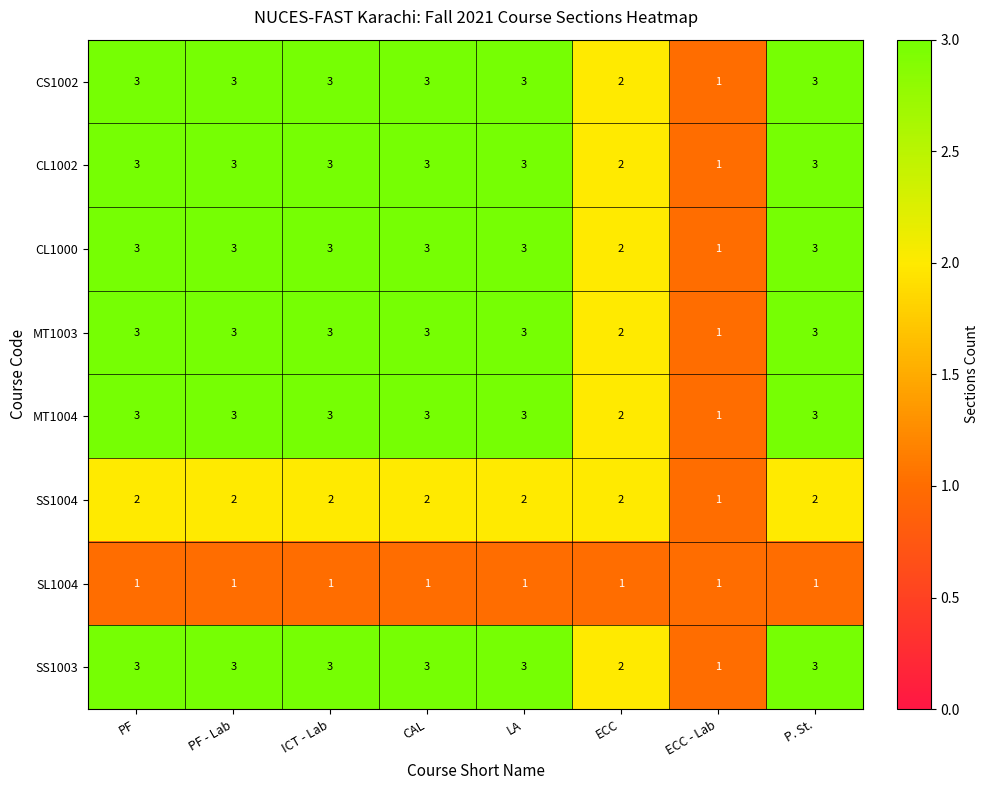

The CL1000 series shows 2 at ECC. True or false?

True